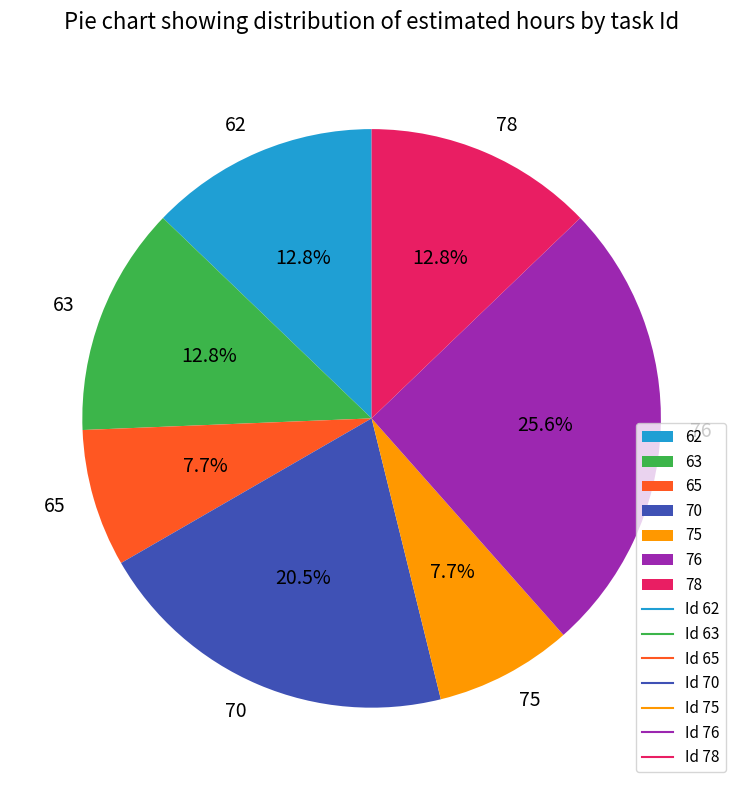

To the nearest percent, what portion does 62 represent?

13%